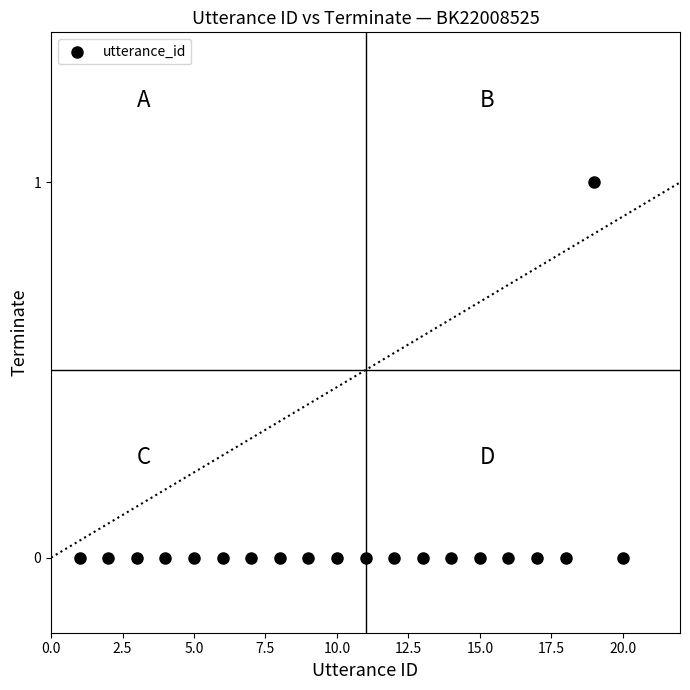

What is the range of X values (max minus min)?

19